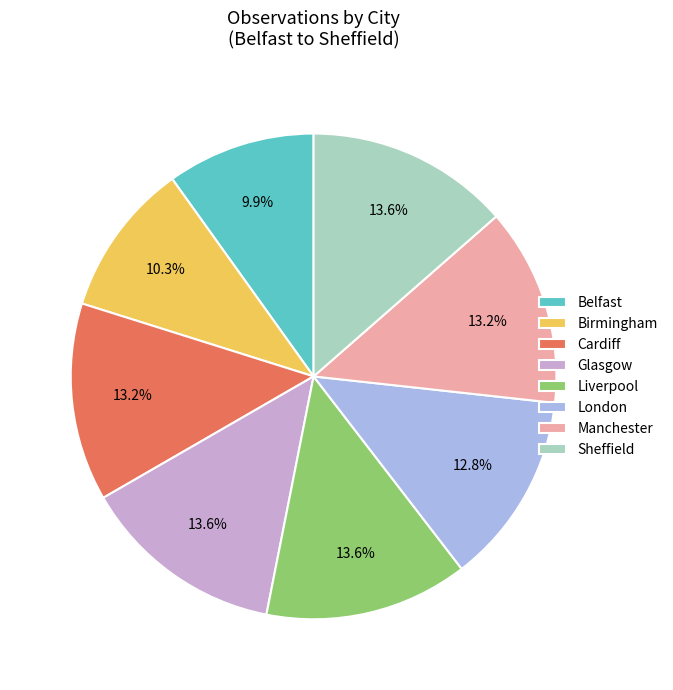

To the nearest percent, what is the average slice percentage?

12%